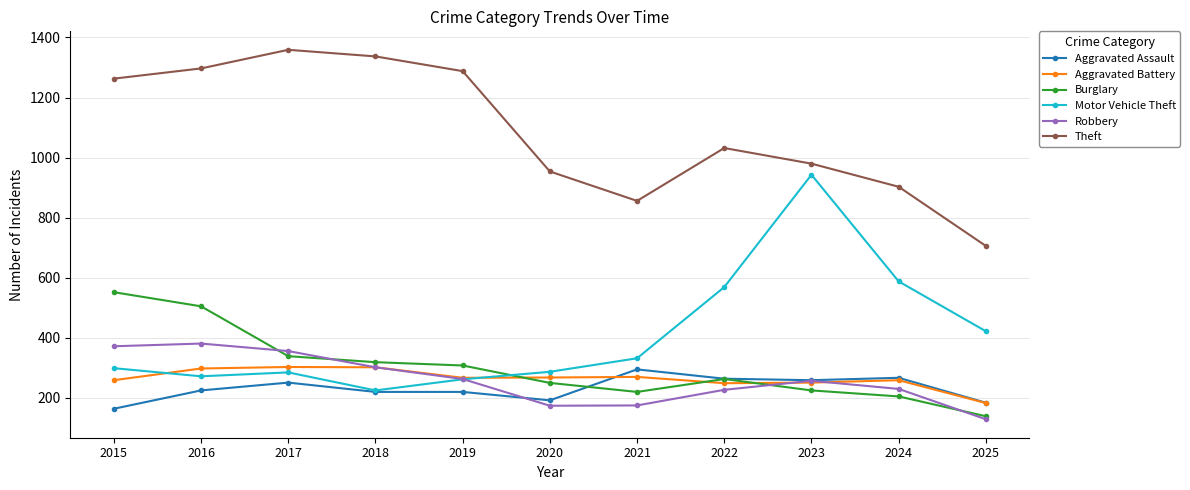

At which category does Motor Vehicle Theft reach its first local valley?

2016